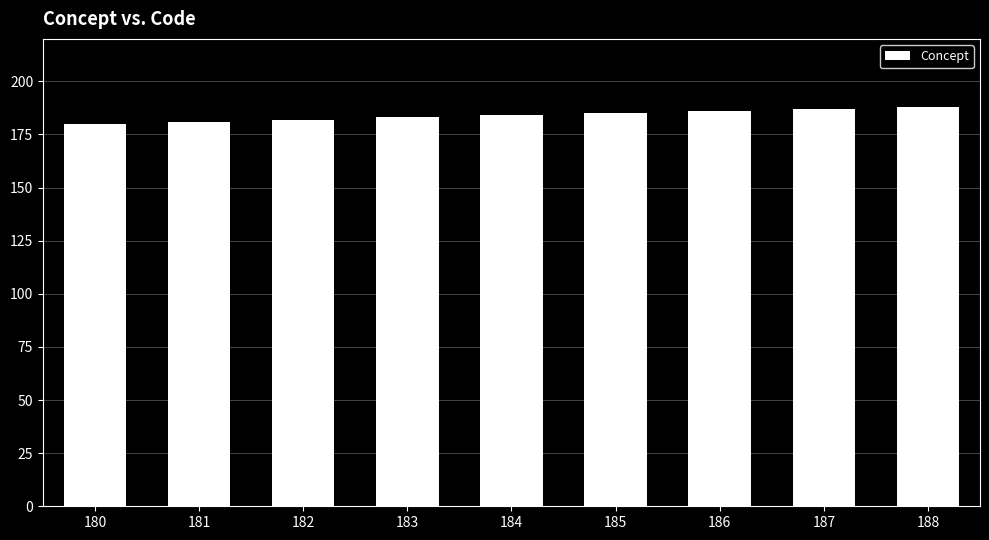

What is the sum of all values?

1656